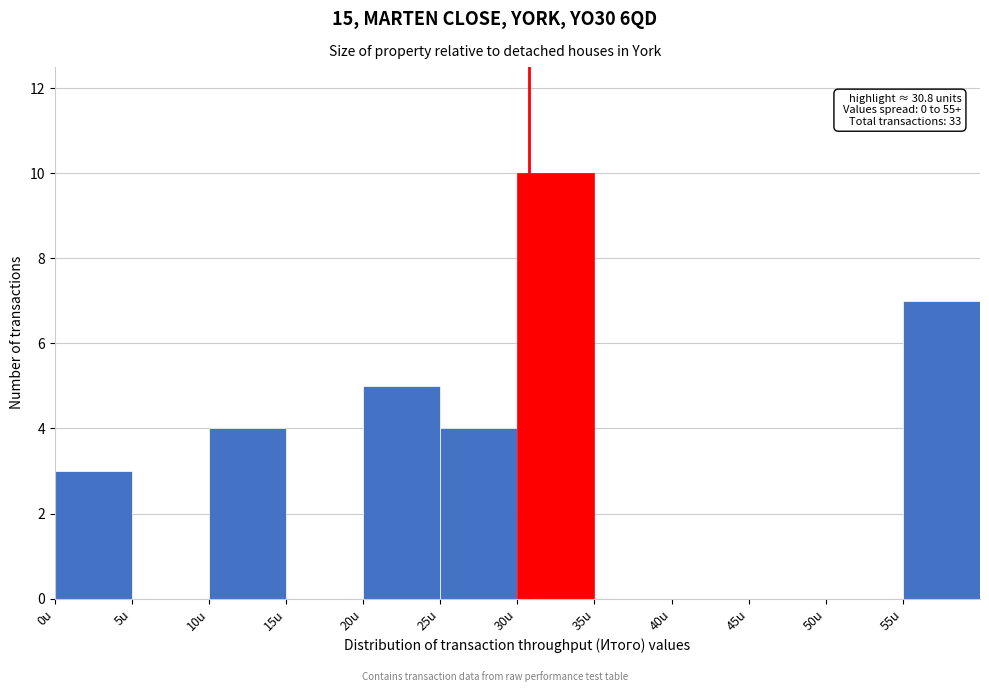

Which range on the x-axis has the tallest bar?

30 to 35